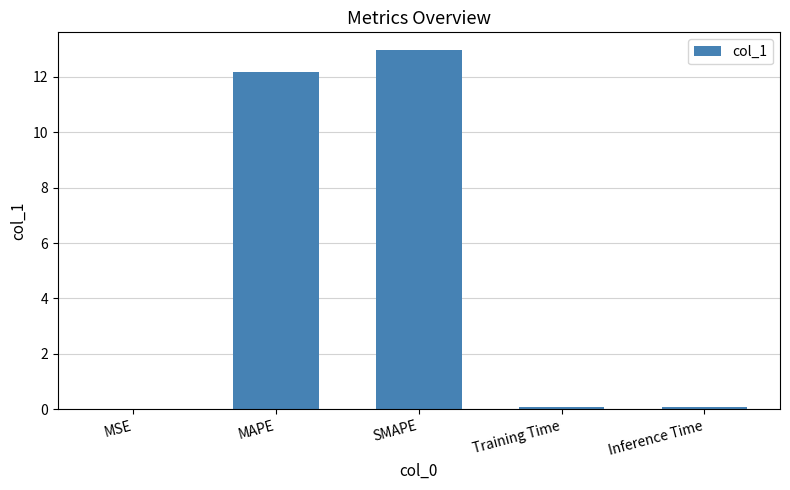

What is the average value?

5.1